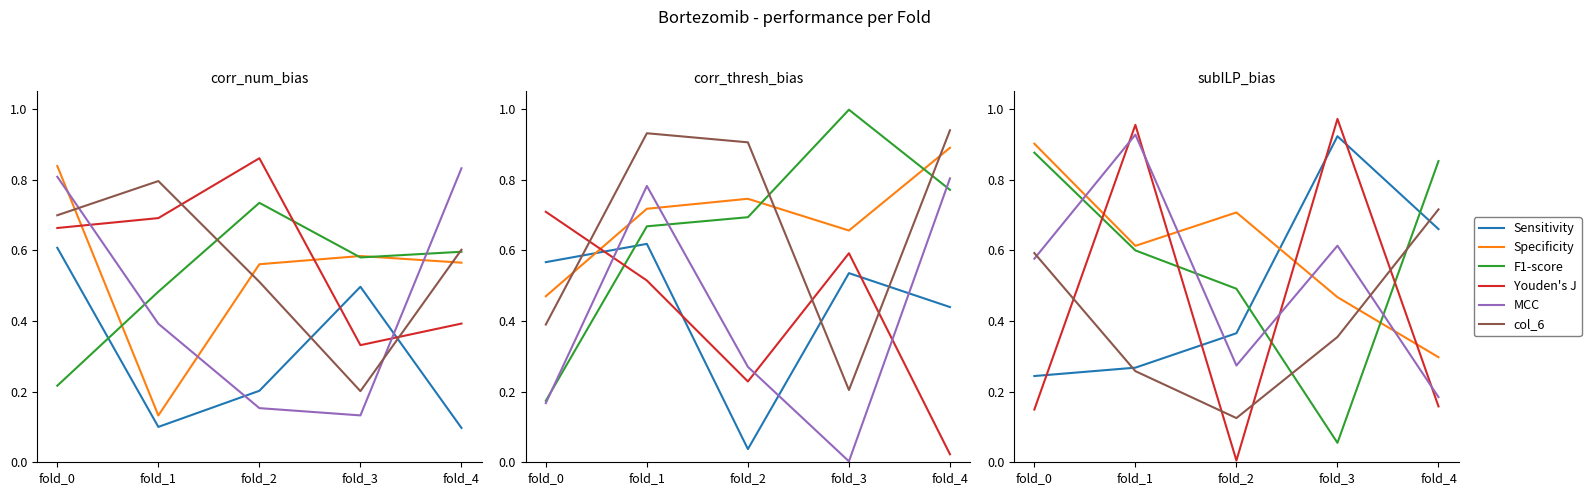

The col_6 series shows 0.1 at fold_2. True or false?

False